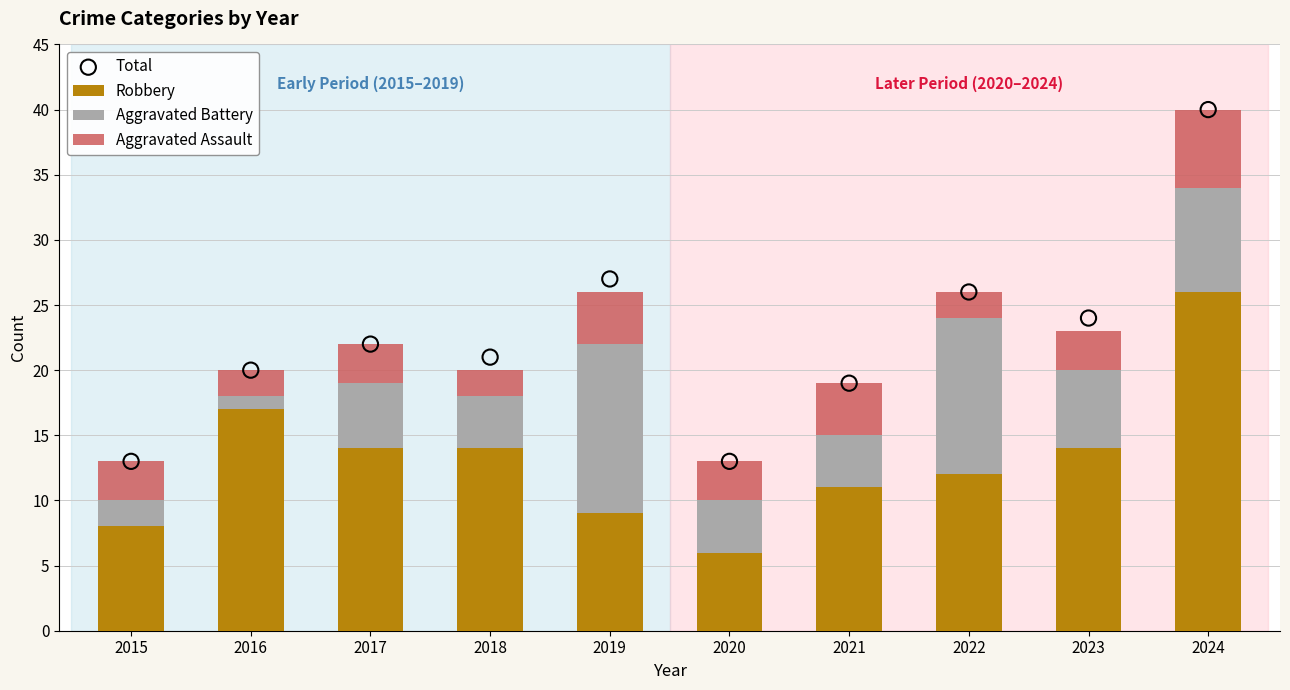

At which category is the sum across all series the highest?

2024